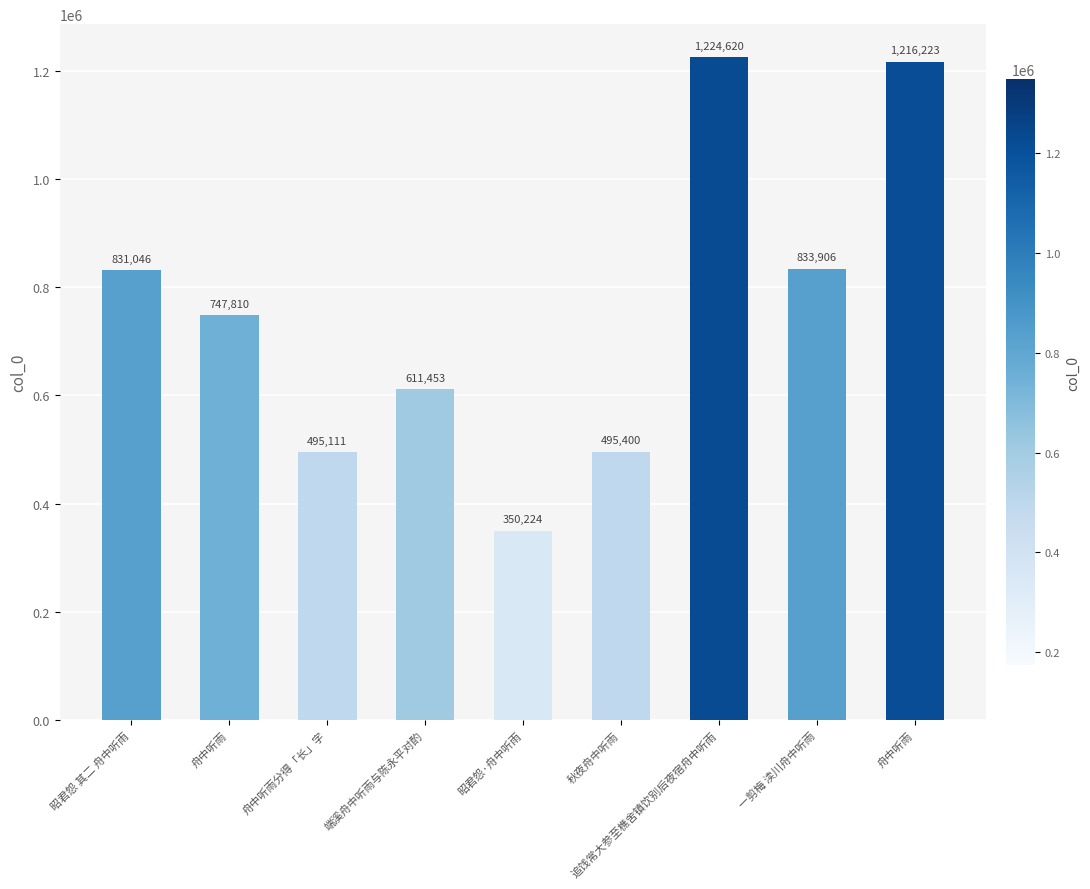

Reading left to right, what are all the values shown in this chart?

831046	747810	495111	611453	350224	495400	1224620	833906	1216223